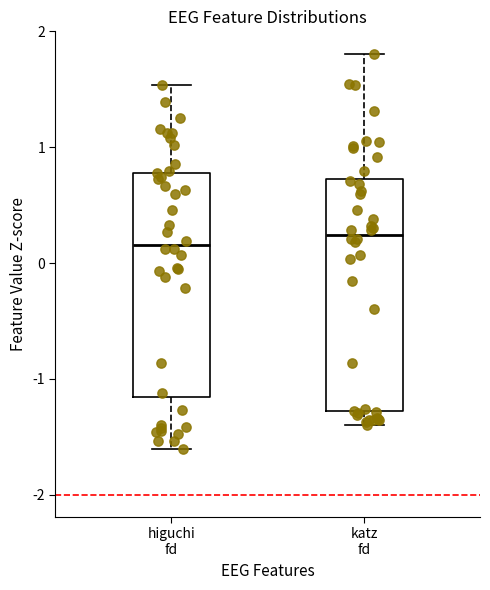

Reading left to right, read every box against the y-axis: the position of its median line, the range the box covers, and the ends of its whiskers. The values are not printed on the chart, so give them approximately, as read against the axis.

higuchi fd: median 0.2, box -1.2 to 0.8, whiskers -1.6 to 1.5
katz fd: median 0.2, box -1.3 to 0.7, whiskers -1.4 to 1.8